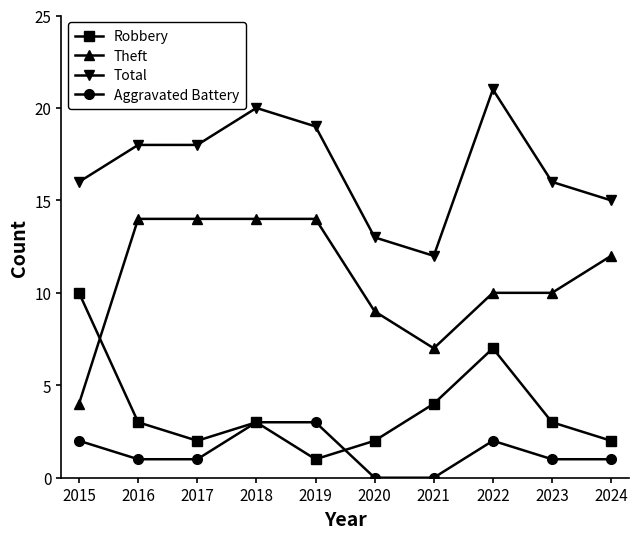

True or false: Aggravated Battery and Total cross at least once.

False